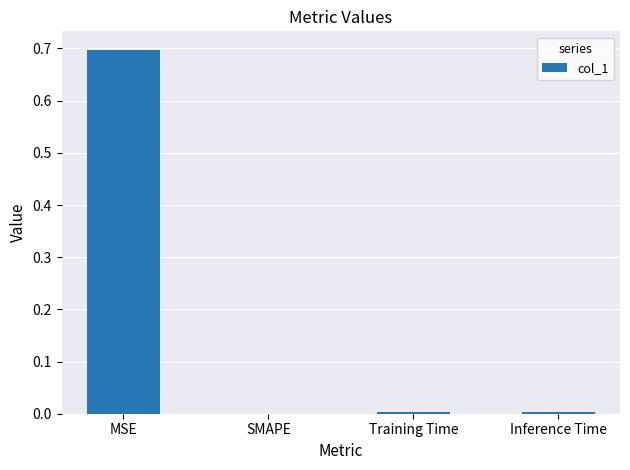

Read the value at MSE.

0.7